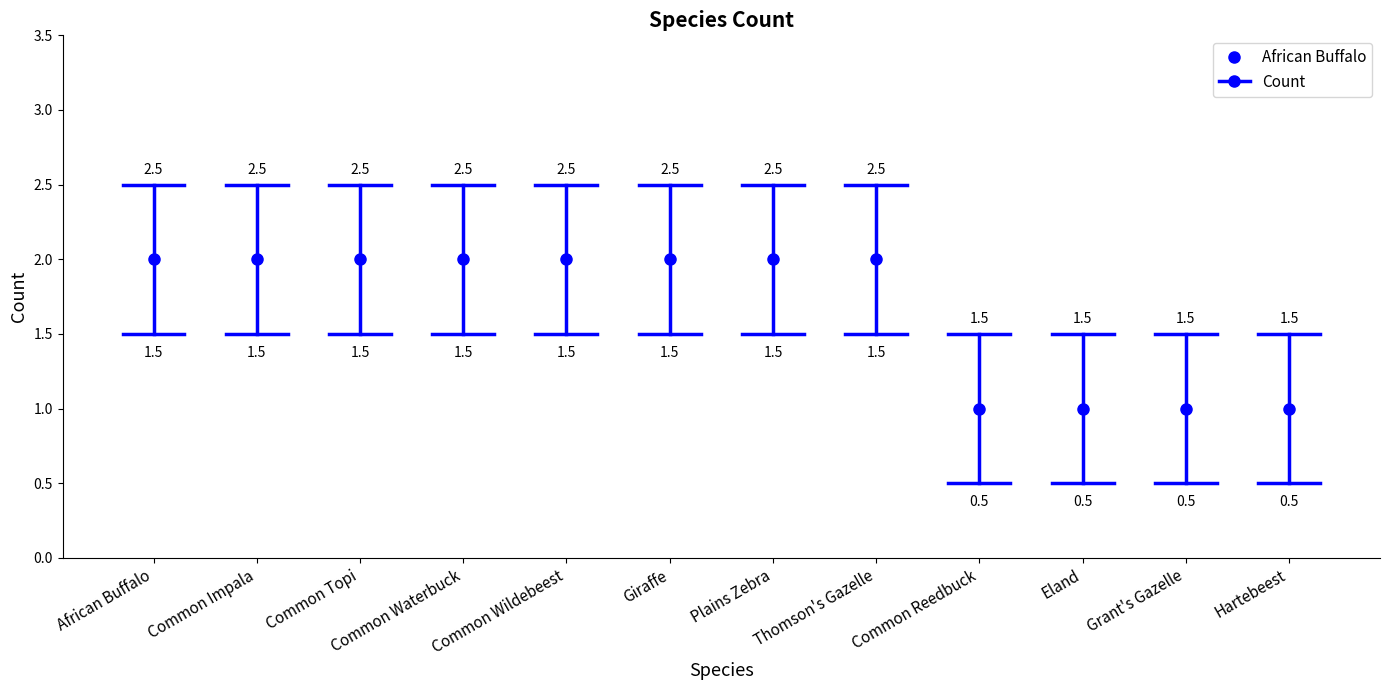

True or false: the data shows 3 at Plains Zebra.

False